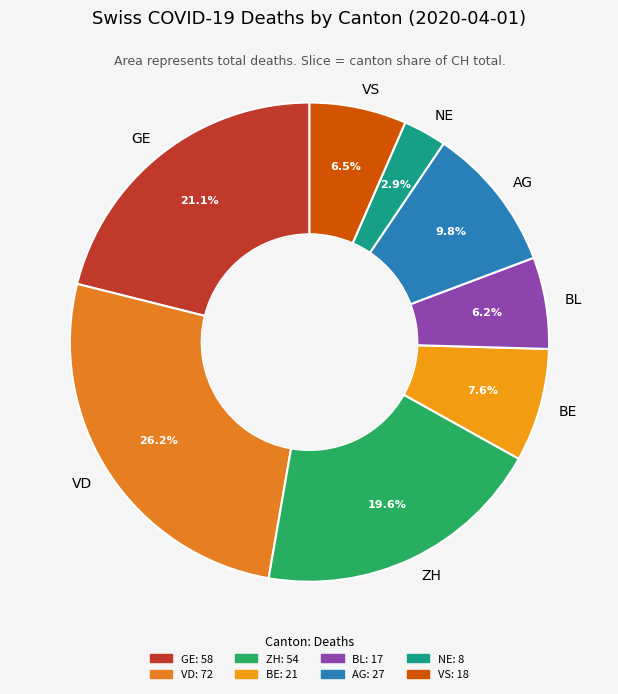

Does any single category account for the majority?

No